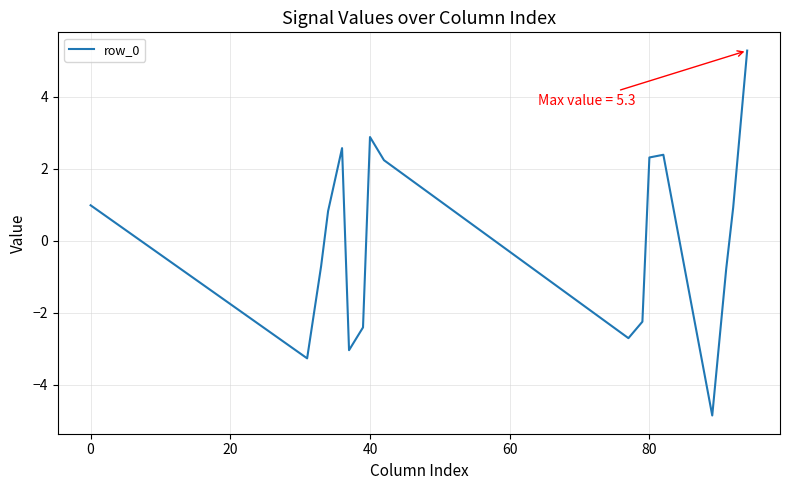

How many lines are shown in the chart?

1